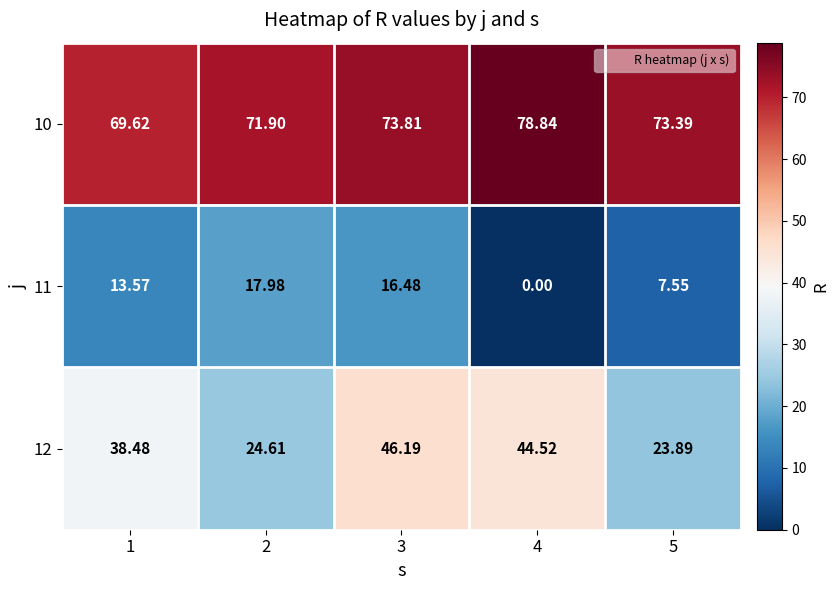

Rank the series by their average value, from lowest to highest.

11, 12, 10